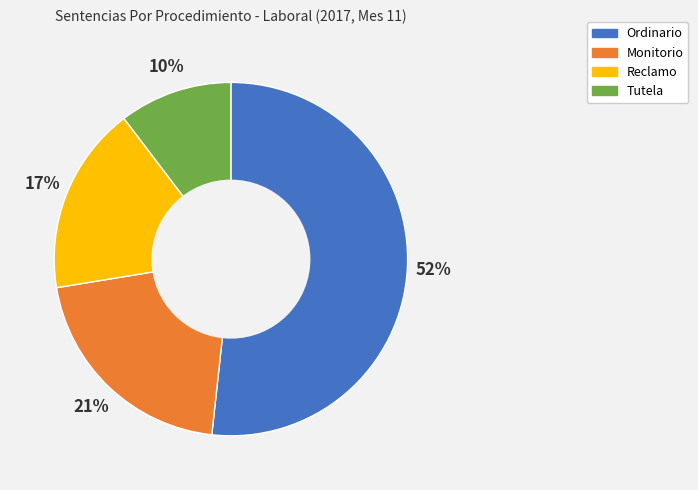

To the nearest percent, what portion does Monitorio represent?

21%